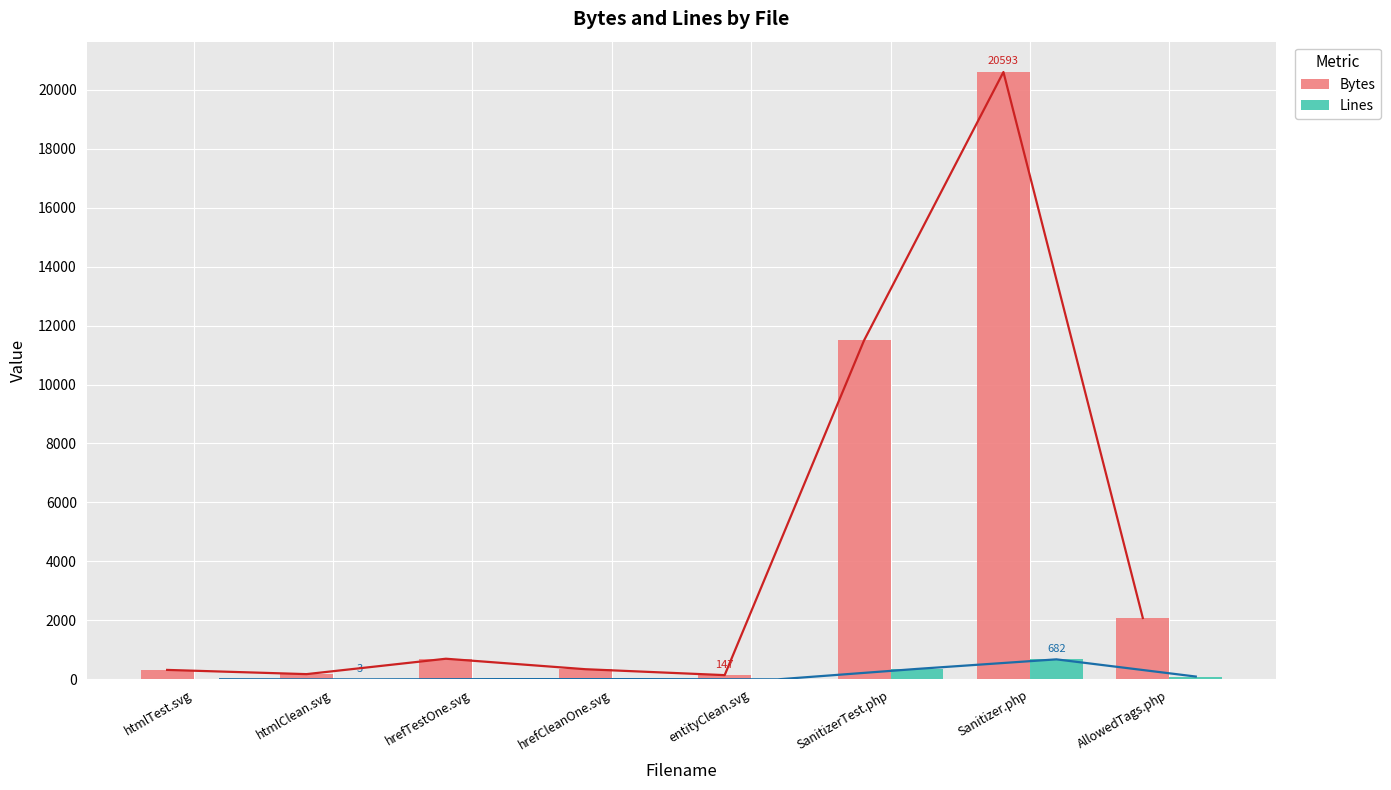

The value of Bytes at SanitizerTest.php is 11494. True or false?

True